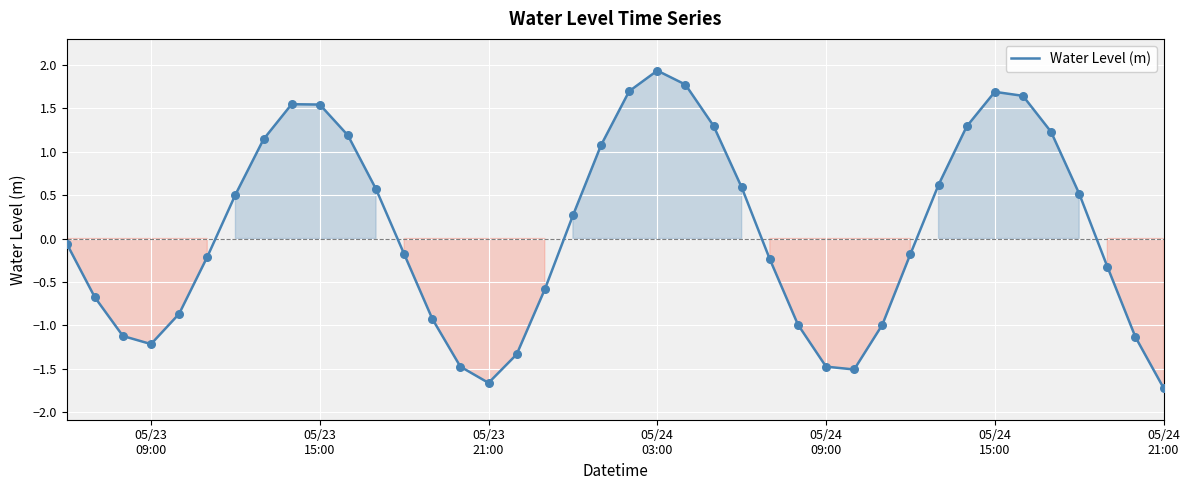

What is the difference between the maximum and minimum values?

3.7